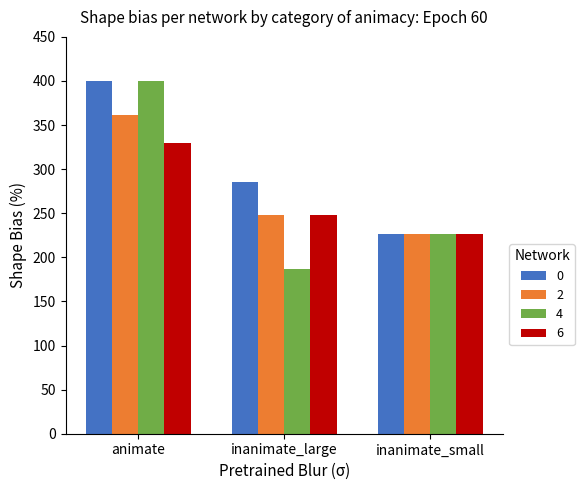

How many data points does each series have?

3